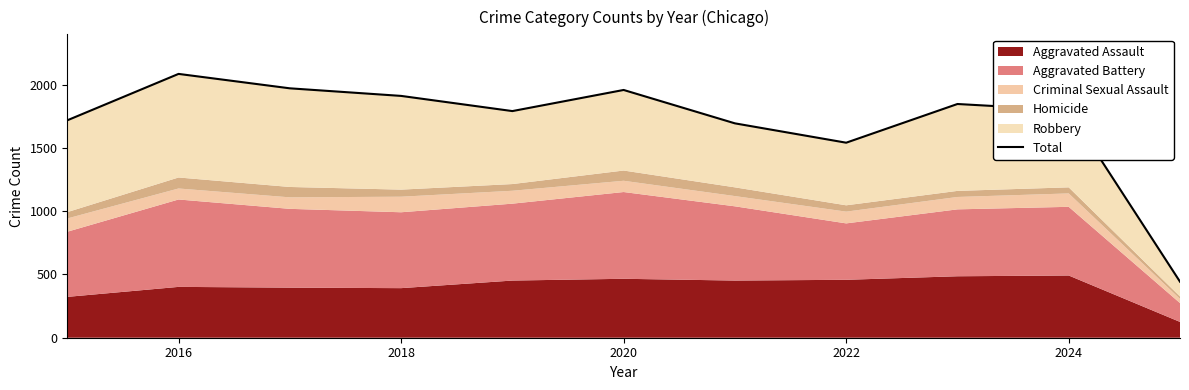

The value at 2020 is 2692. True or false?

False